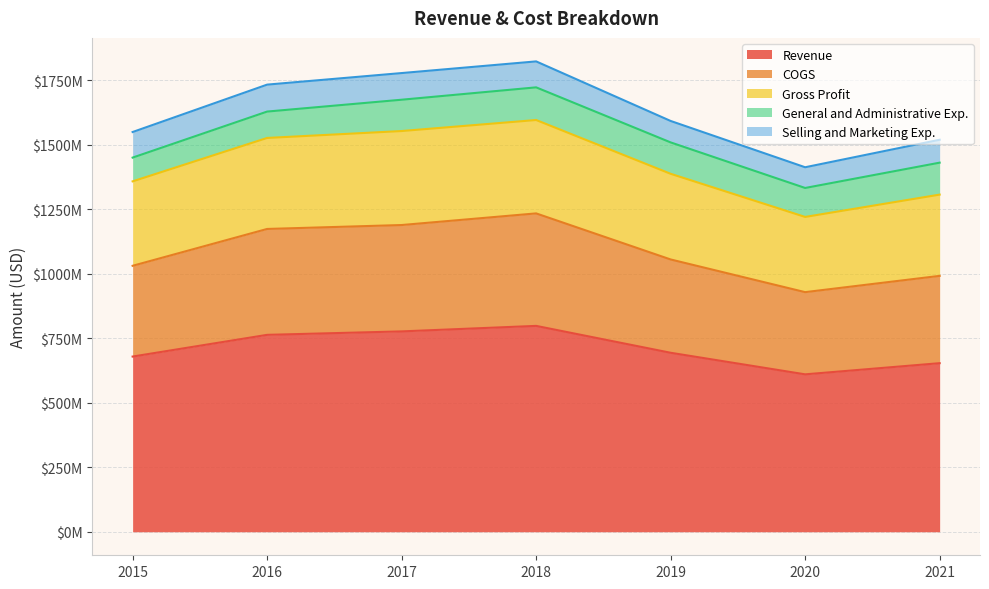

How many categories are shown in the chart?

7